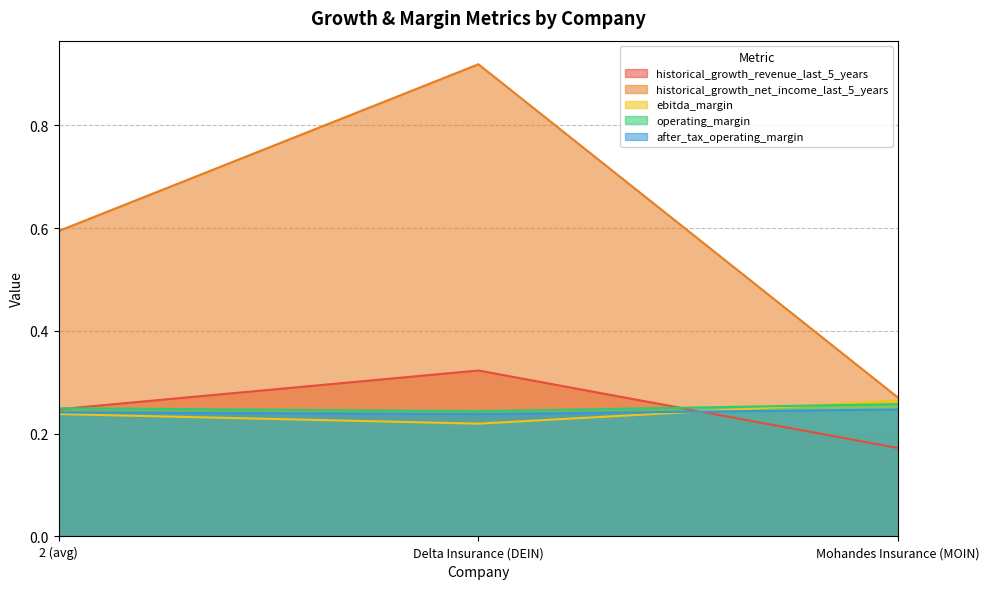

Between Delta Insurance (DEIN) and Mohandes Insurance (MOIN), which series saw the biggest shift?

historical_growth_net_income_last_5_years